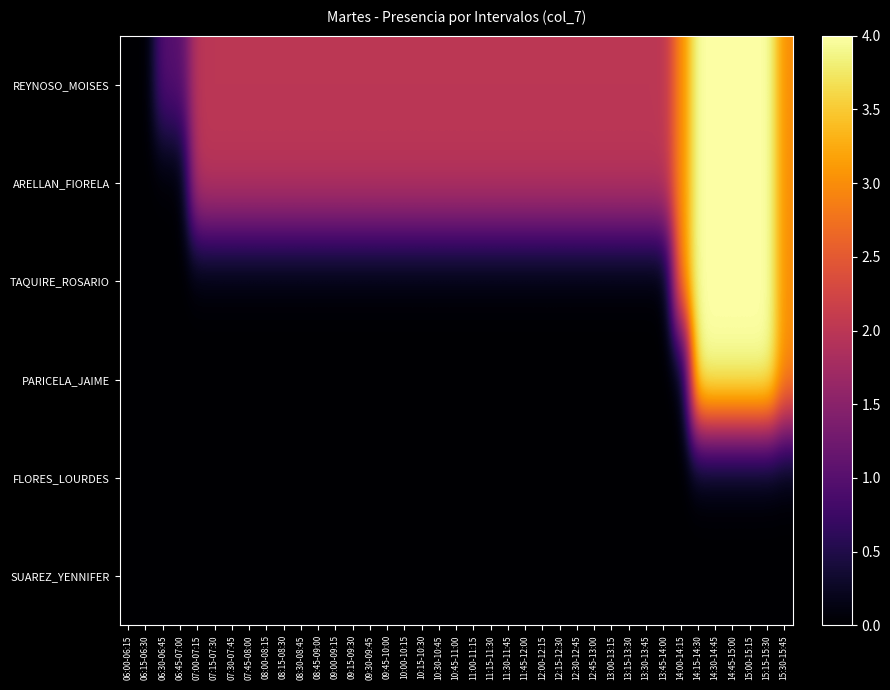

Rank the series at 08:45-09:00 from highest to lowest value.

REYNOSO_MOISES, ARELLAN_FIORELA, TAQUIRE_ROSARIO, PARICELA_JAIME, FLORES_LOURDES, SUAREZ_YENNIFER